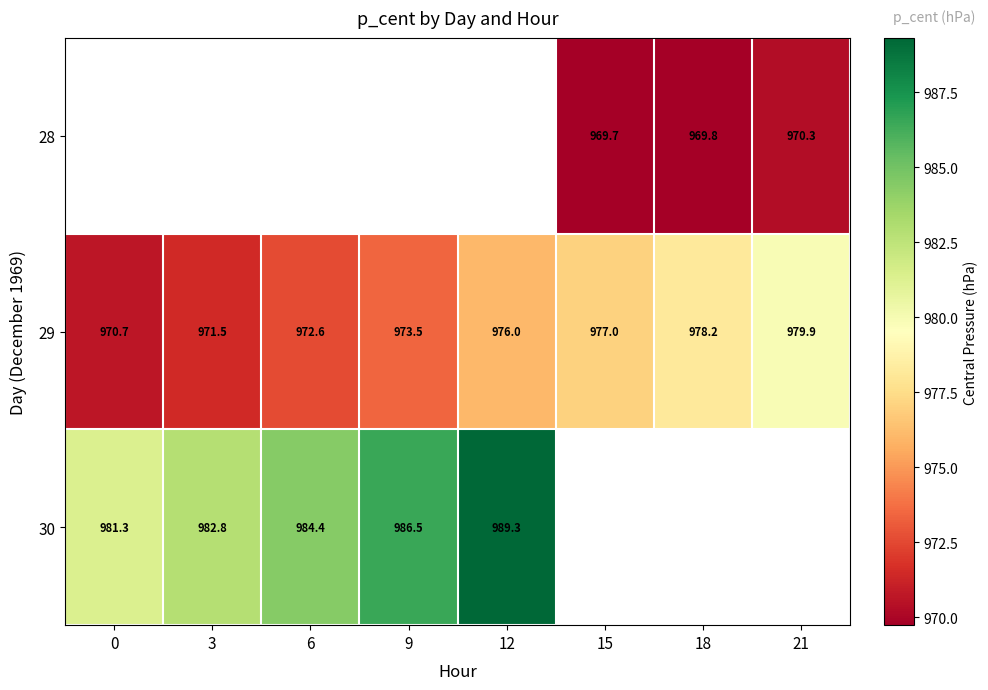

What is the average value of the 29 series?

974.9